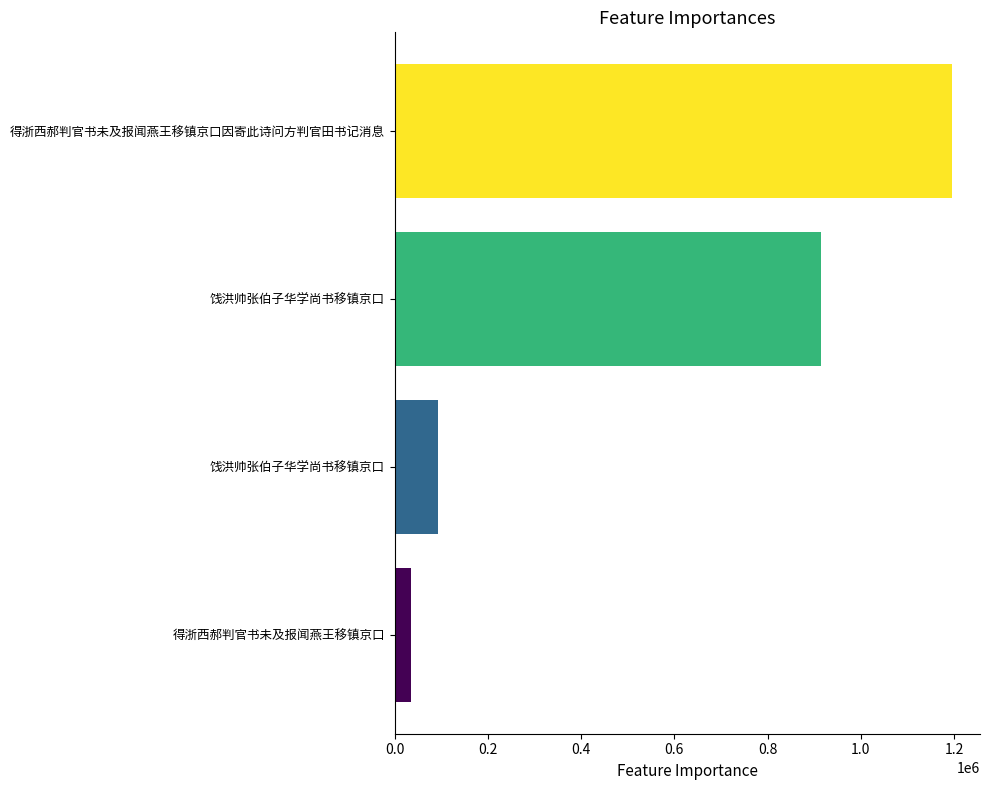

How many data points are less than 915454?

2